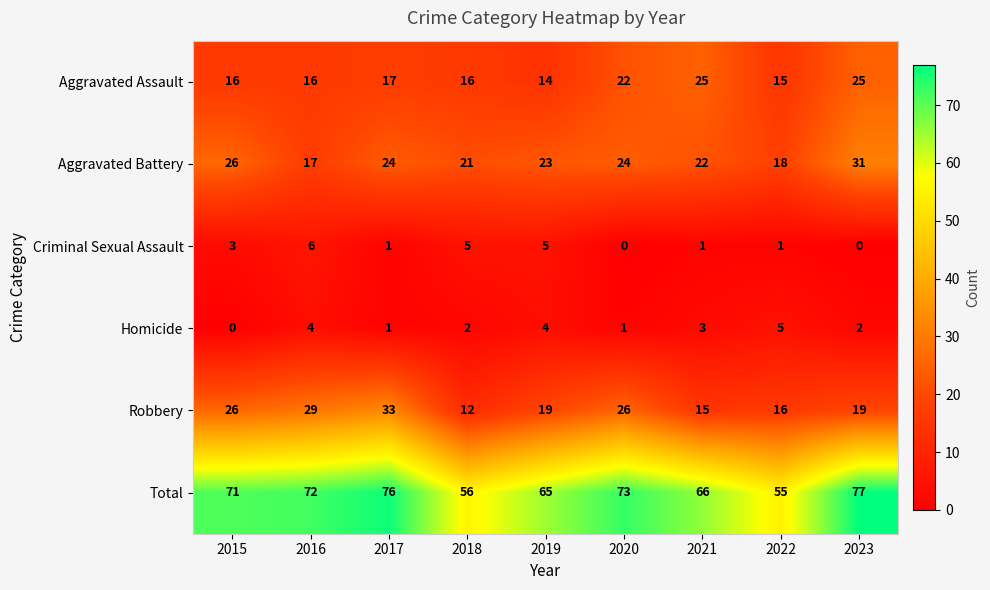

Between 2021 and 2023, which series saw the biggest shift?

Total